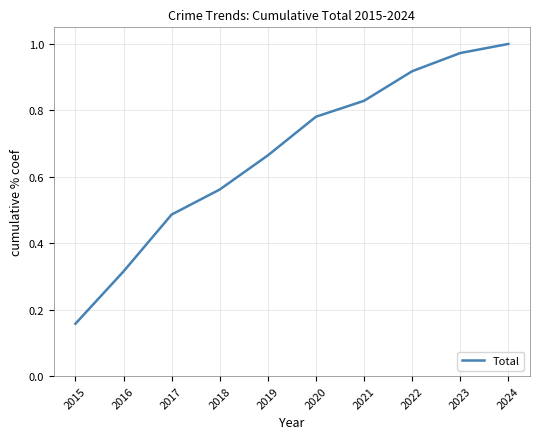

True or false: the data shows 0.5 at 2016.

False